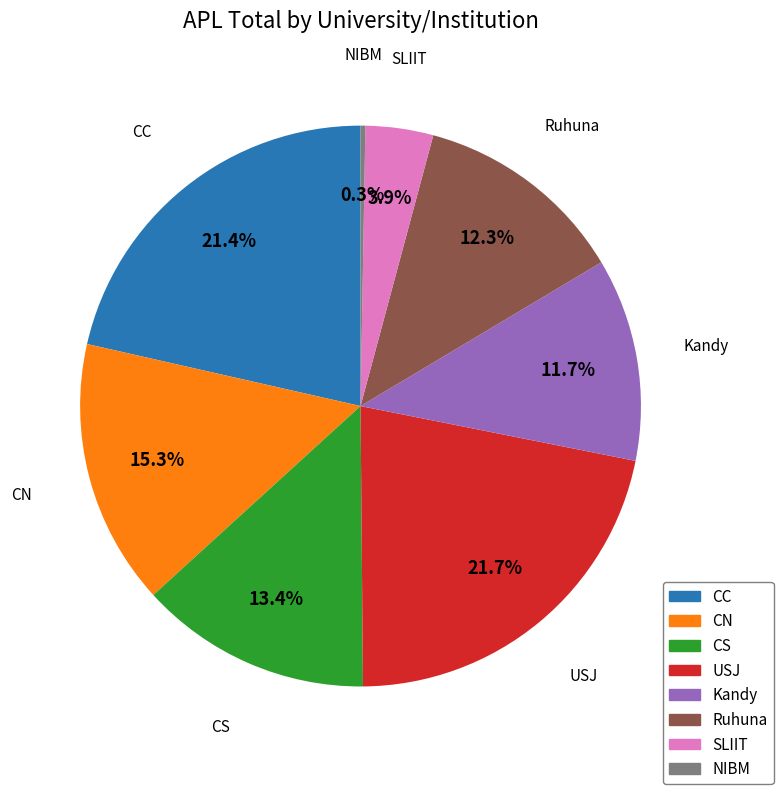

Does any single category account for the majority?

No